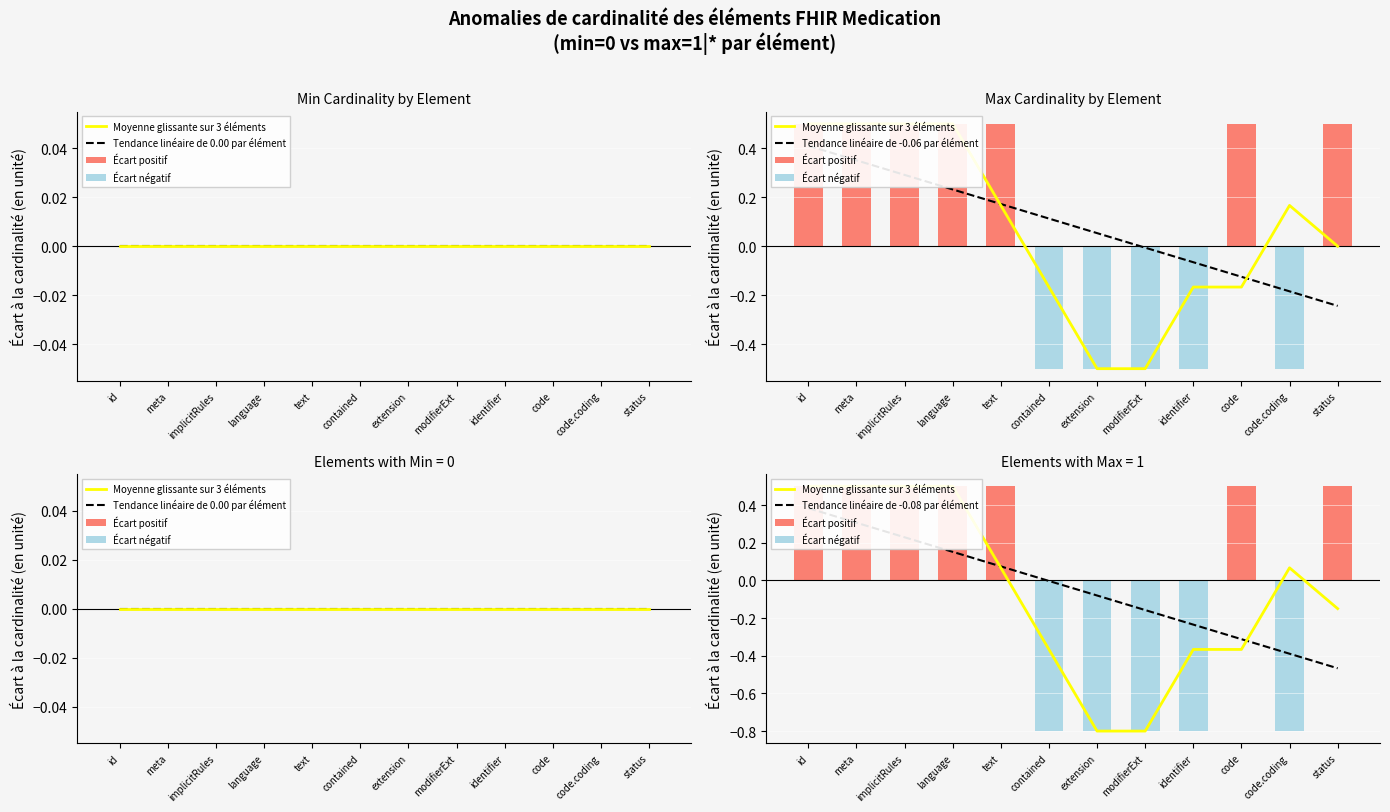

What is the value of the Tendance linéaire de -0.08 par élément bar at the 8th from the left?

-0.2